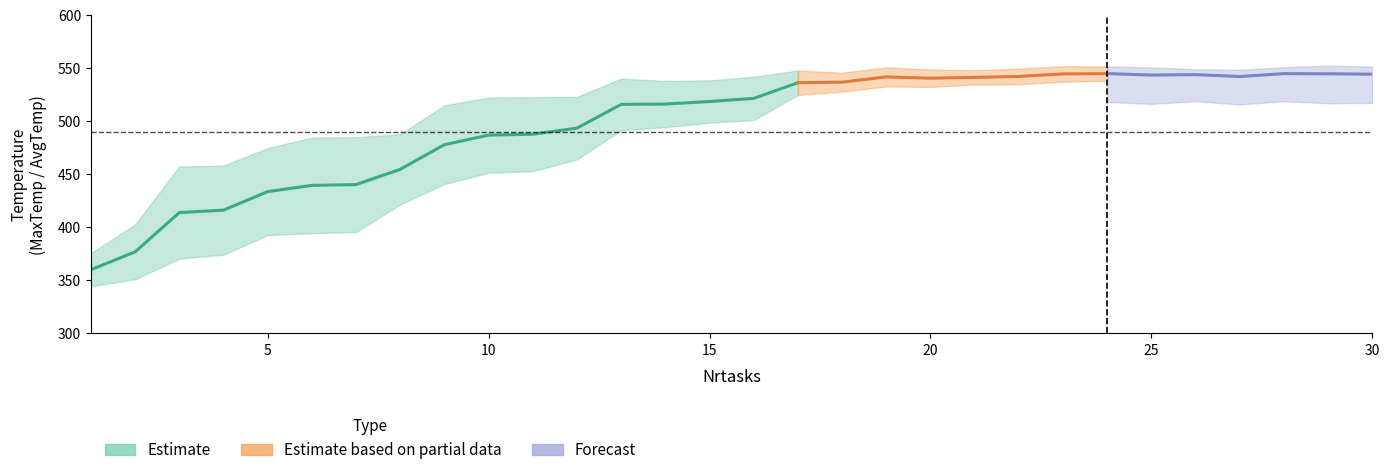

Where is the first local minimum for AvgTemp?

20